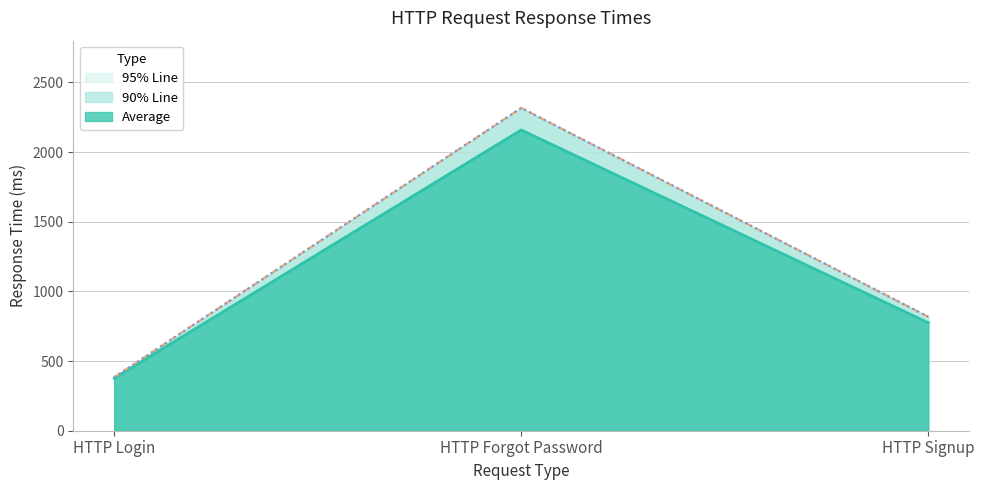

Reading right to left, extract all data points from this chart.

Average: 775	2159	377
90% Line: 818	2317	384
95% Line: 818	2317	384